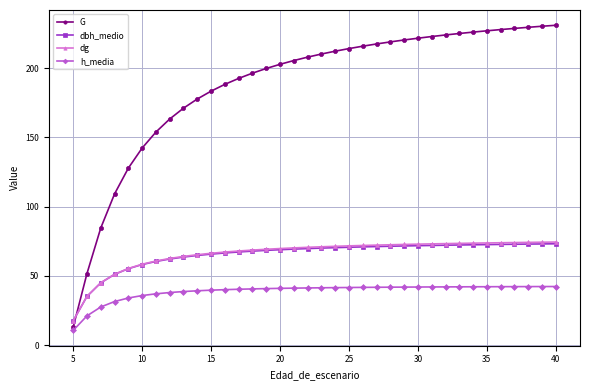

True or false: dbh_medio and h_media cross at least once.

False